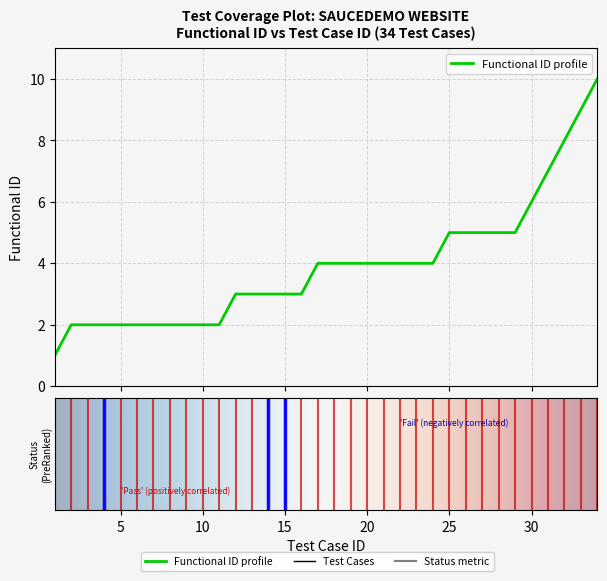

What is the maximum value shown in the chart?

10